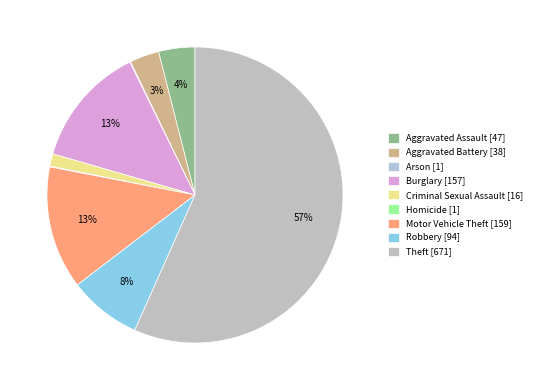

Does Aggravated Battery account for over 50% of the chart?

No